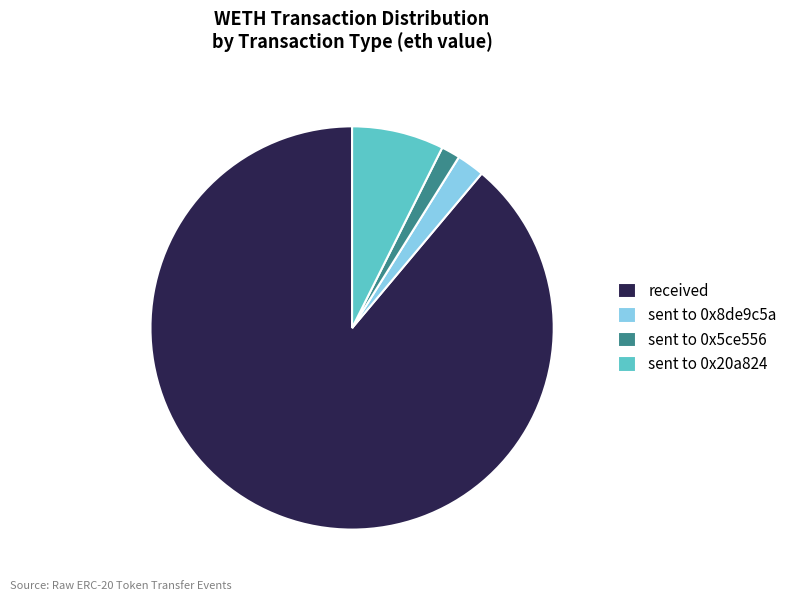

Is it true that sent to 0x5ce556 is 2% of the pie?

True